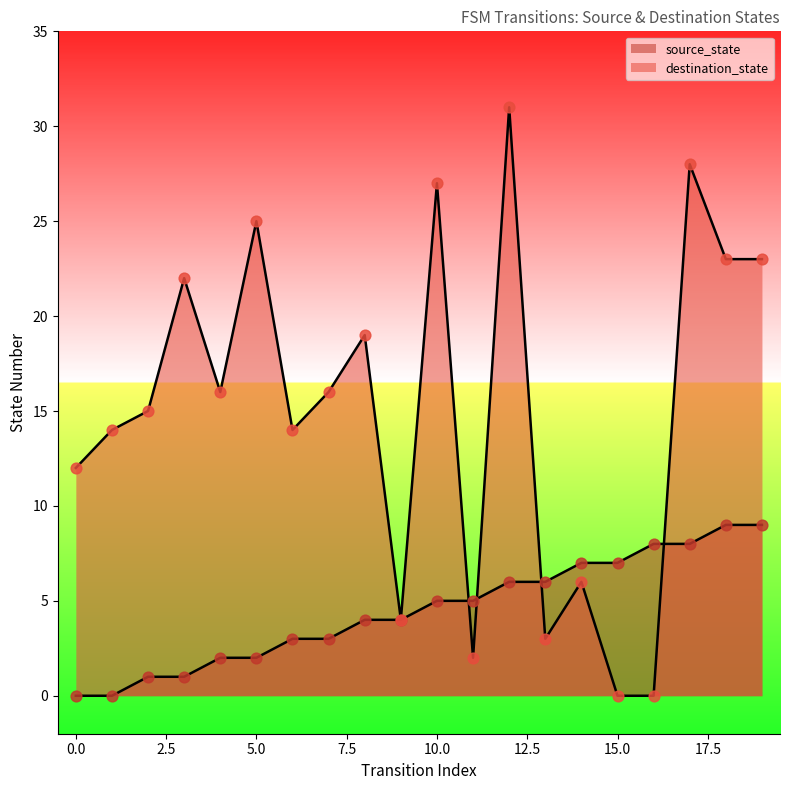

What are all the series names shown in the legend?

source_state, destination_state